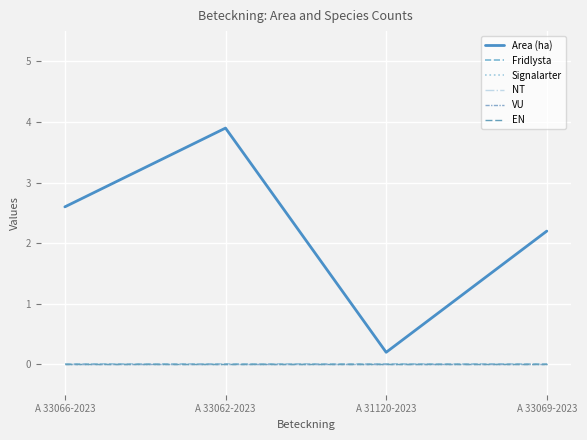

Which label corresponds to the smallest value in the chart?

A 33066-2023